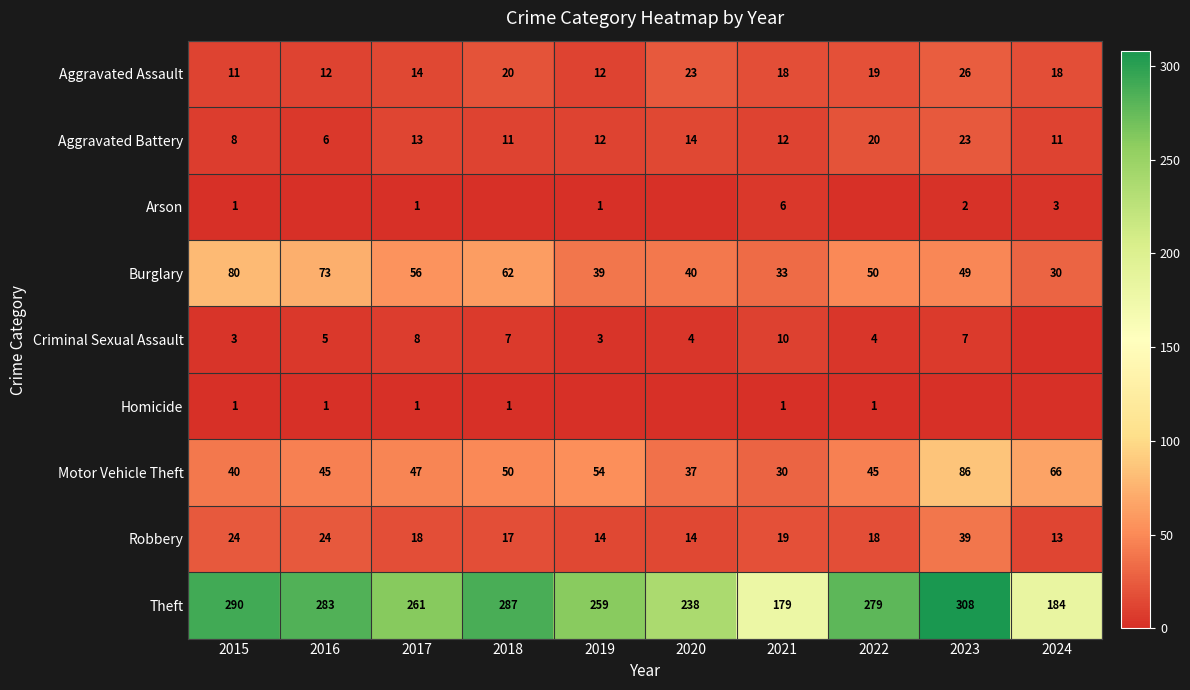

At which category is the sum across all series the highest?

2023